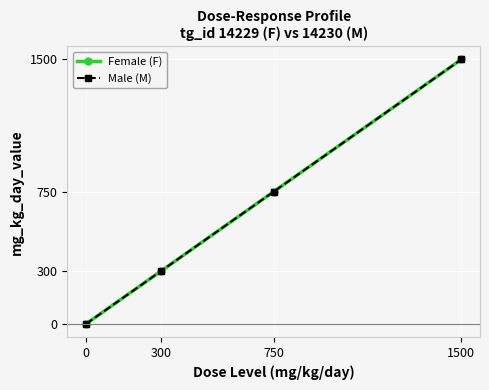

Does the chart have visible grid lines?

Yes